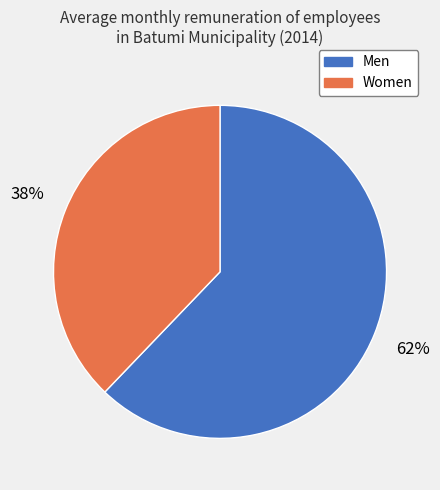

To the nearest percent, what is the combined percentage of Men and Women?

100%